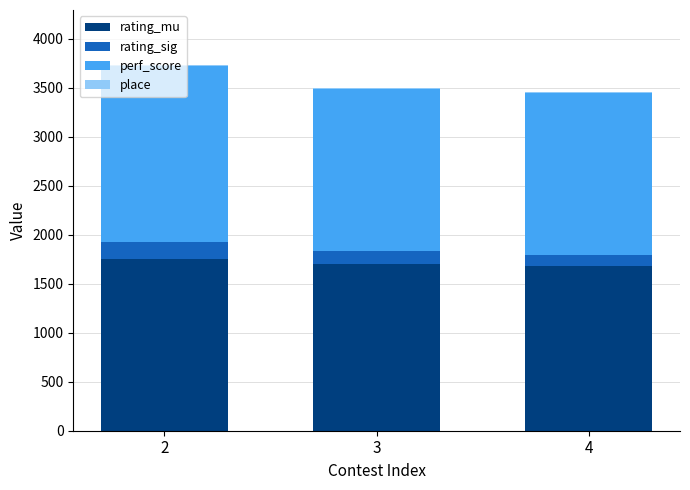

At which label is rating_mu closest to 1717?

3